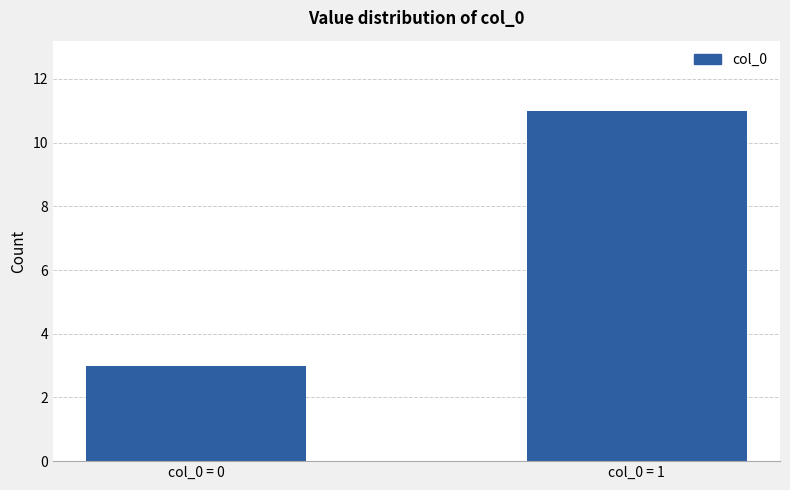

What is the smallest value displayed?

3